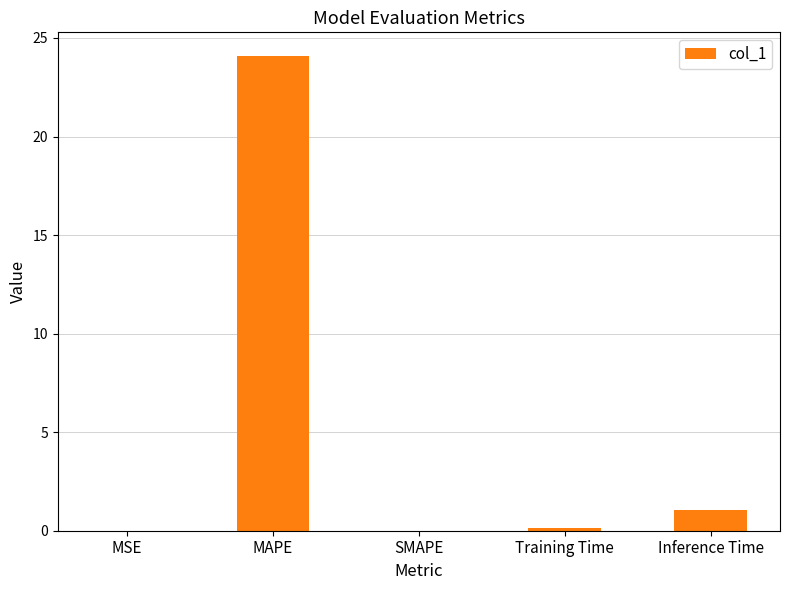

Which has a higher value, MSE or MAPE?

MAPE